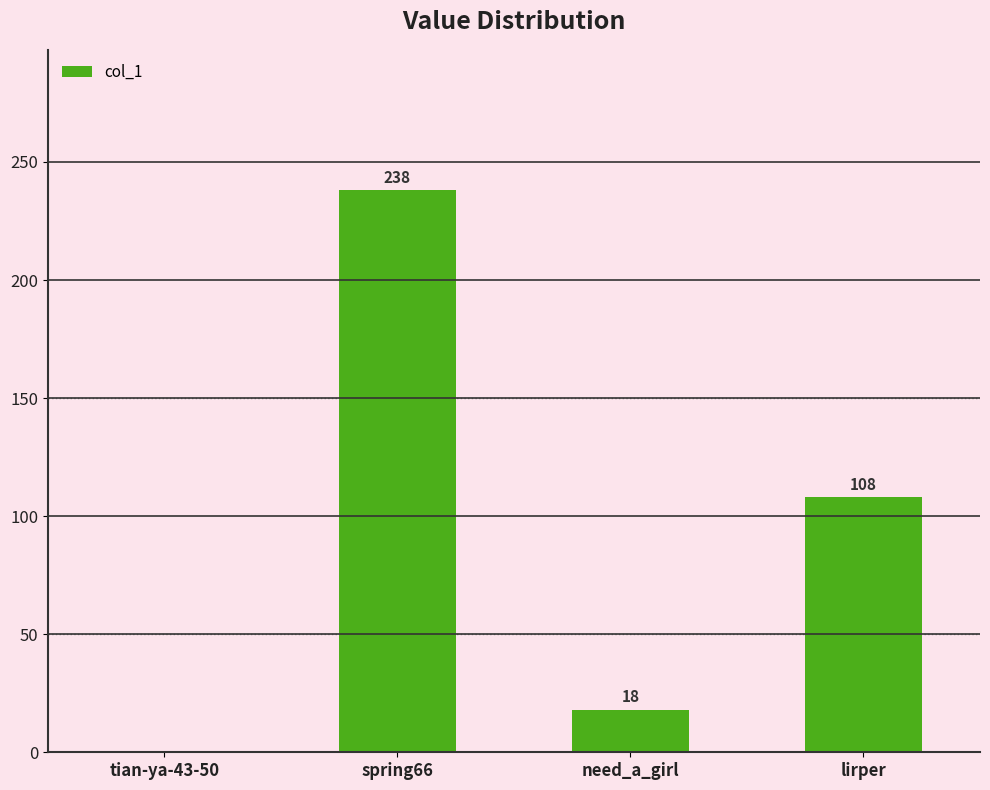

How many positive values are there?

3